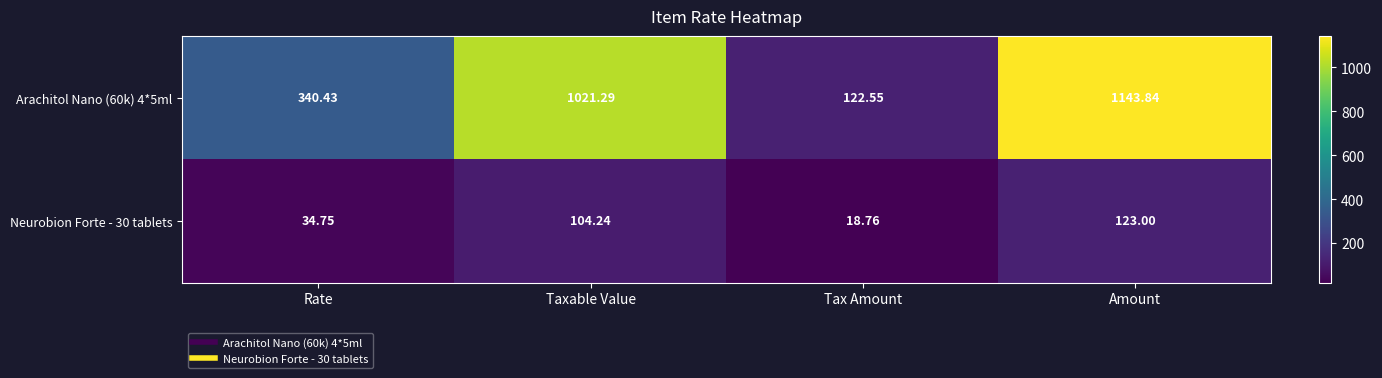

List the labels in order of Neurobion Forte - 30 tablets value, largest first.

Amount, Taxable Value, Rate, Tax Amount